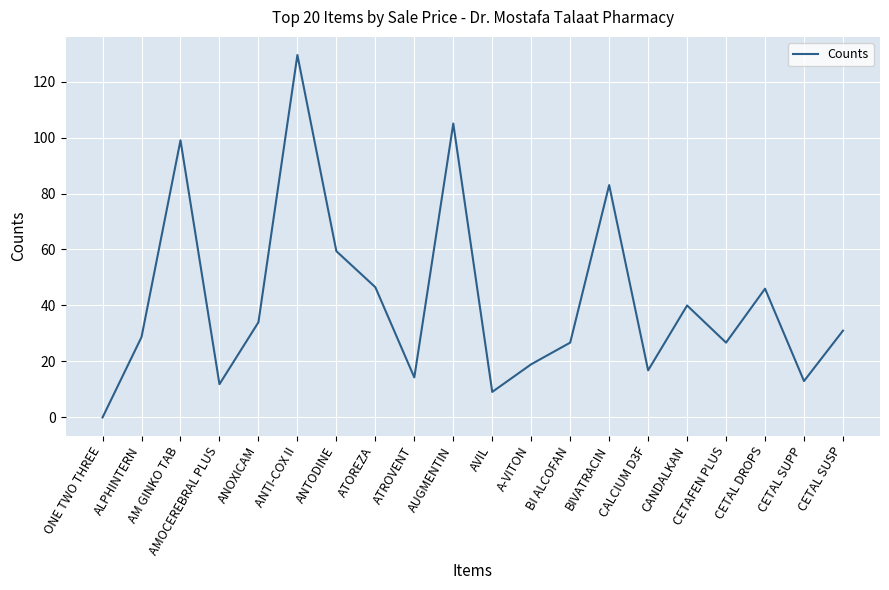

What is the average value?

42.0